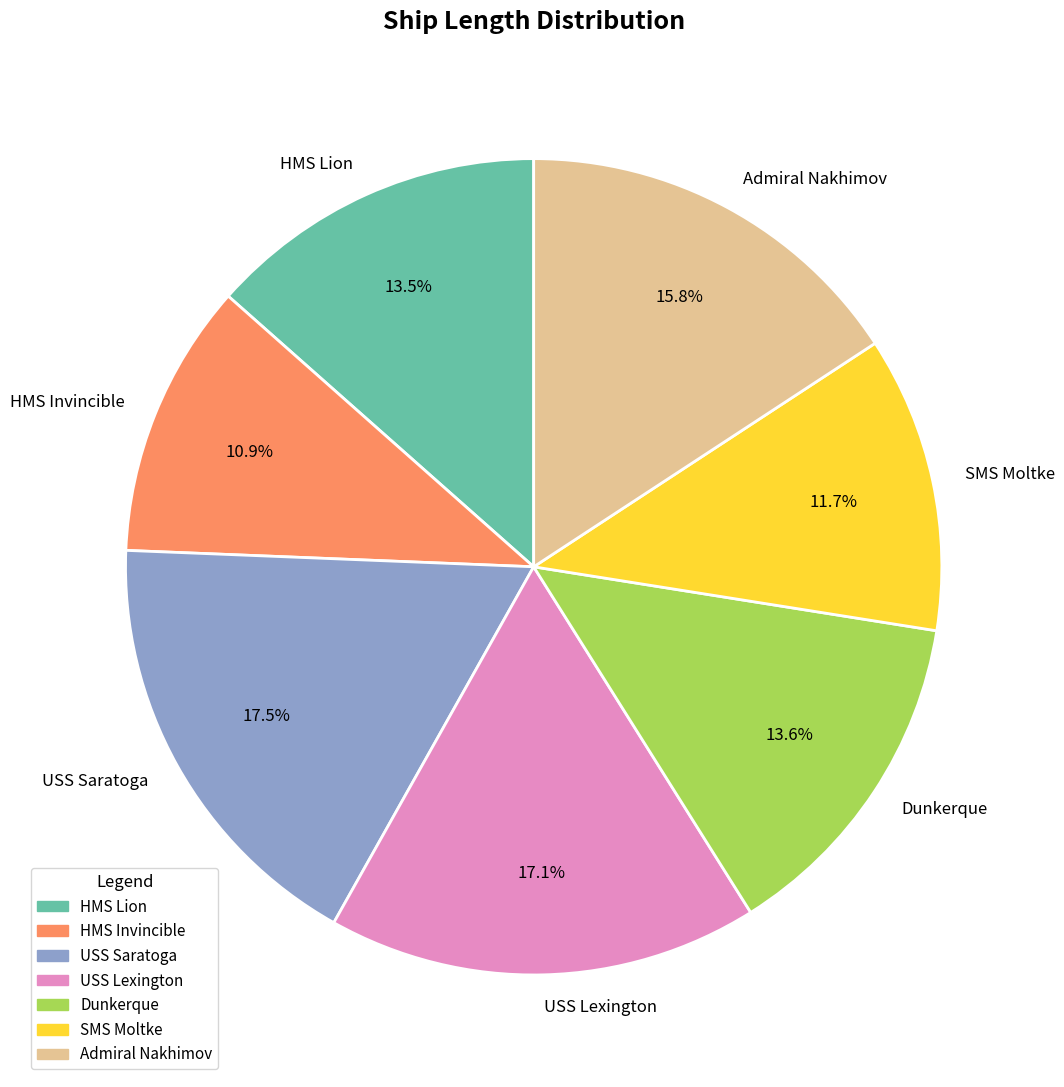

To the nearest percent, what is the difference between the largest and smallest slice percentages?

7%